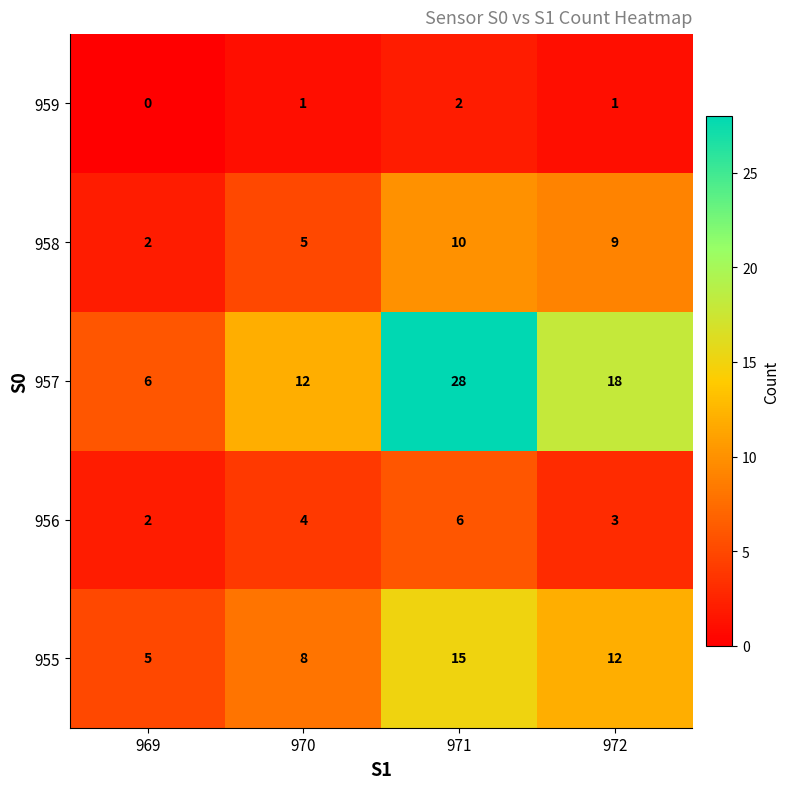

What value does the 958 series have at 970?

5